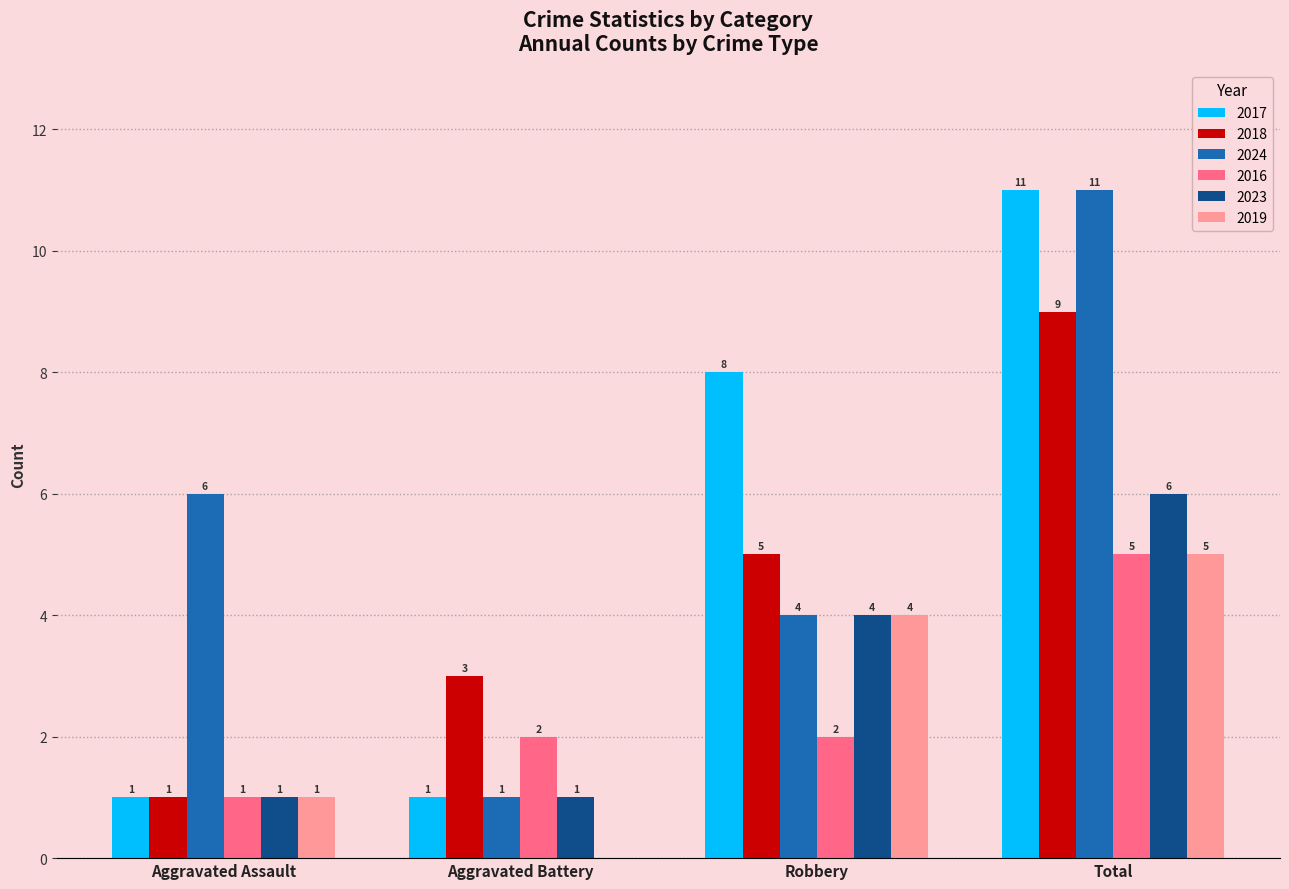

At which category does the chart reach its peak across all series?

Total